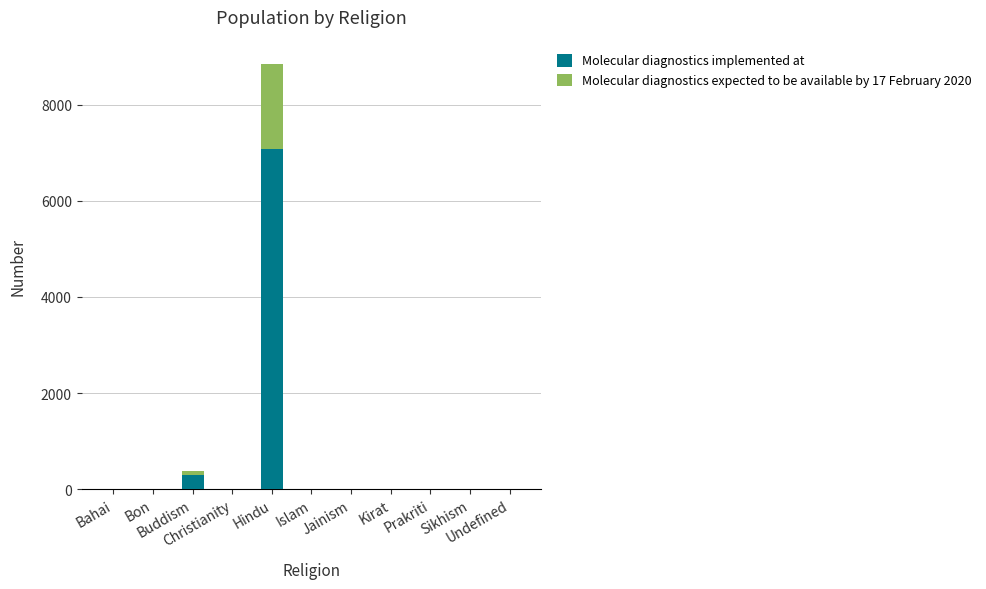

What is the sum of all Molecular diagnostics implemented at values?

7384